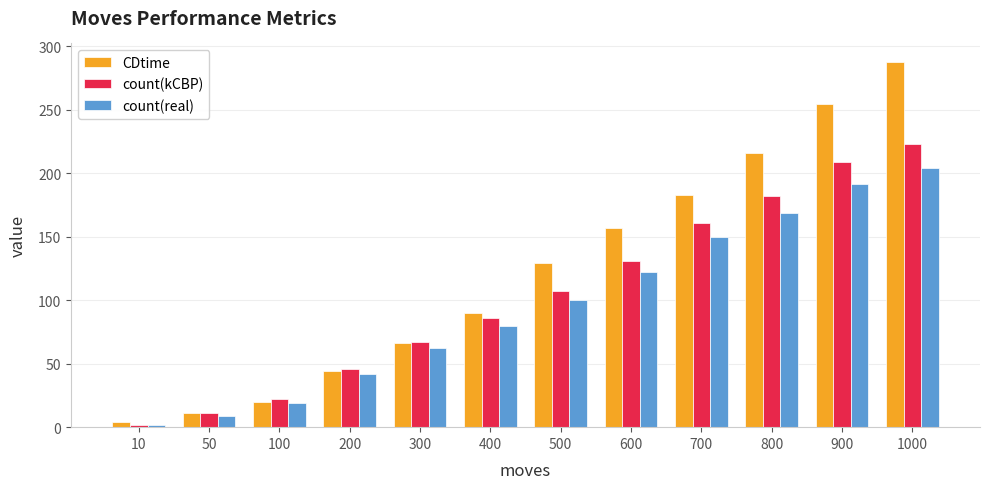

What is the value of the CDtime bar at the 9th from the left?

183